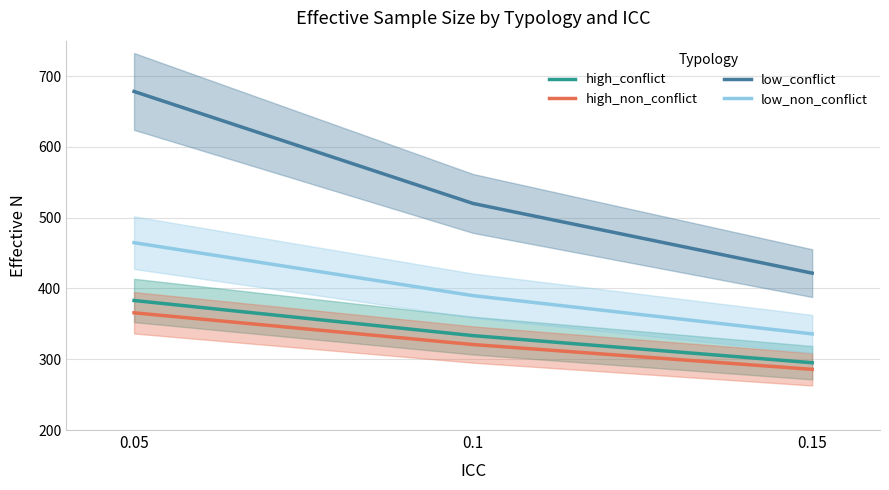

Rank the series by their maximum value, from lowest to highest.

high_non_conflict, high_conflict, low_non_conflict, low_conflict